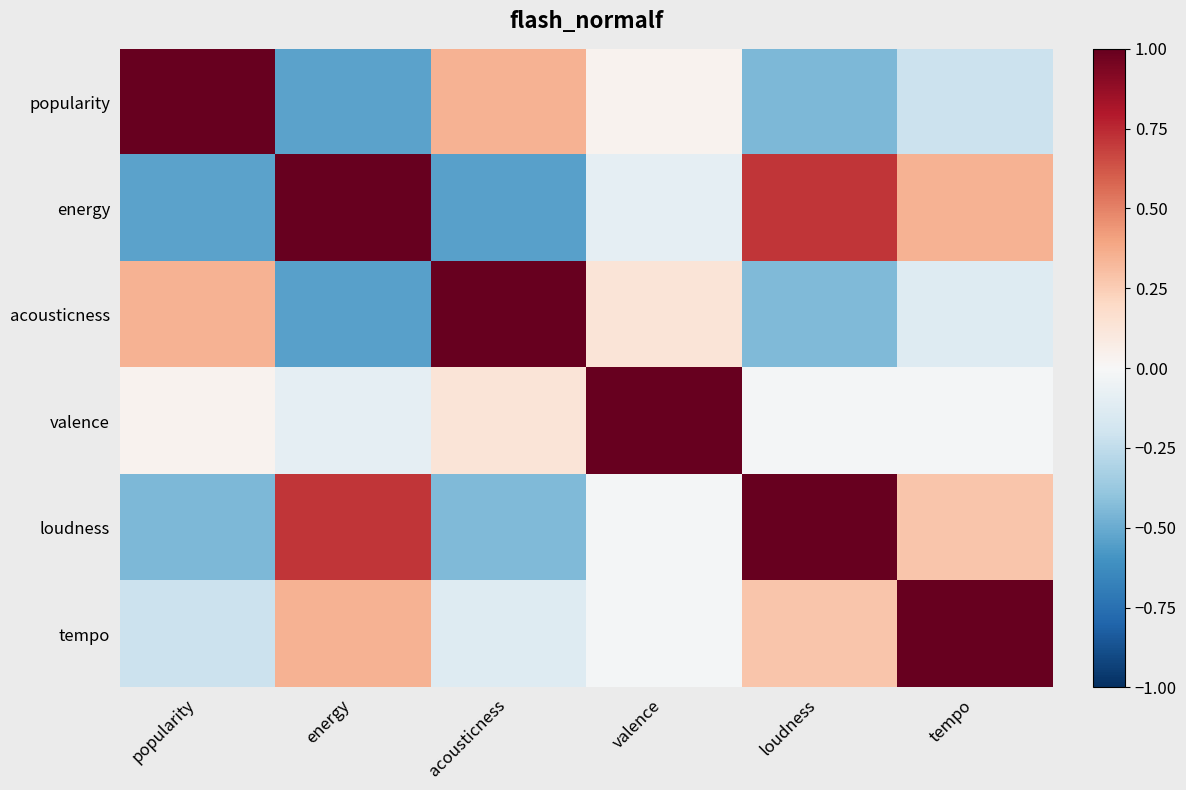

What is the spread (max minus min) of values at valence?

1.1